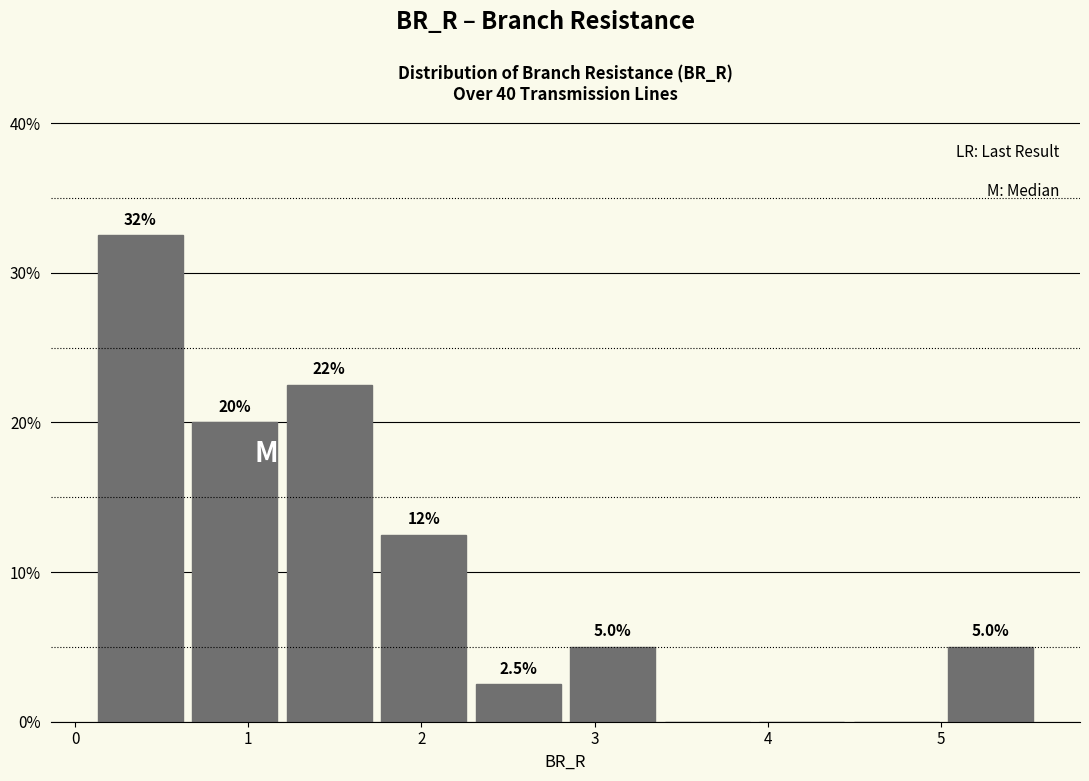

Over which range of the x-axis is the bar tallest?

0.1 to 0.6